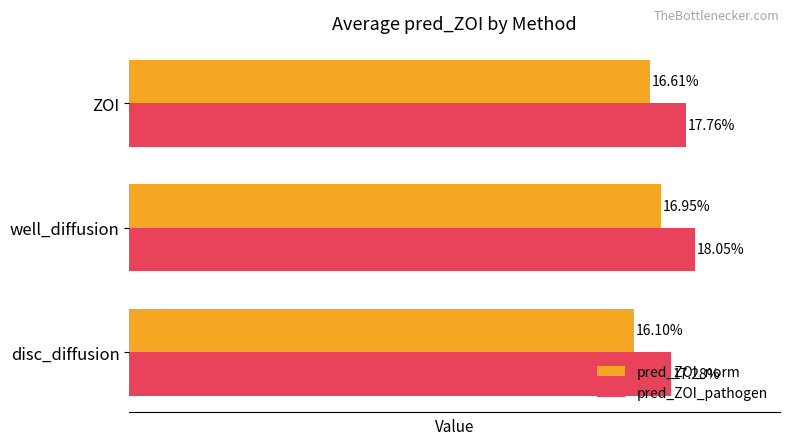

Is the value of pred_ZOI_norm at ZOI greater than the value of pred_ZOI_pathogen at well_diffusion?

No